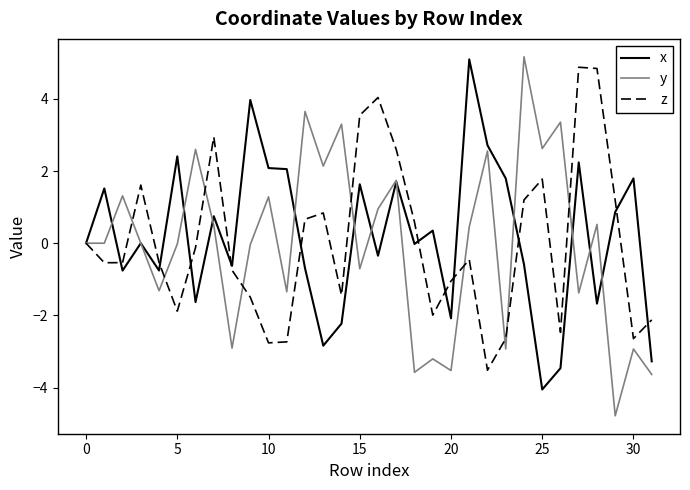

True or false: x and y intersect in this chart.

True